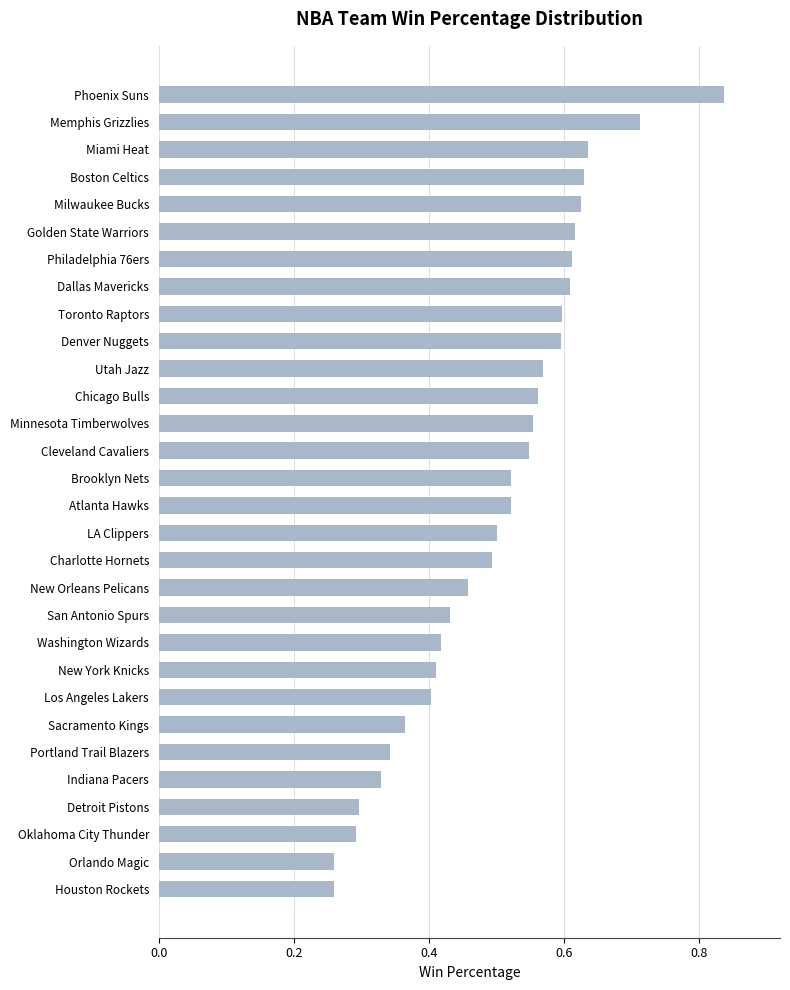

The chart shows a value of 0.2 at Boston Celtics. True or false?

False